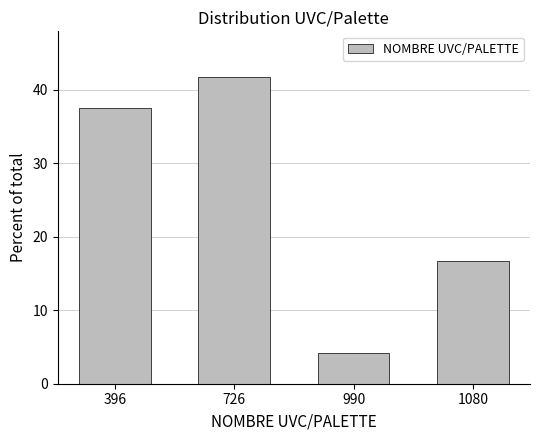

Reading right to left, extract all data points from this chart.

1080=16.7	990=4.2	726=41.7	396=37.5